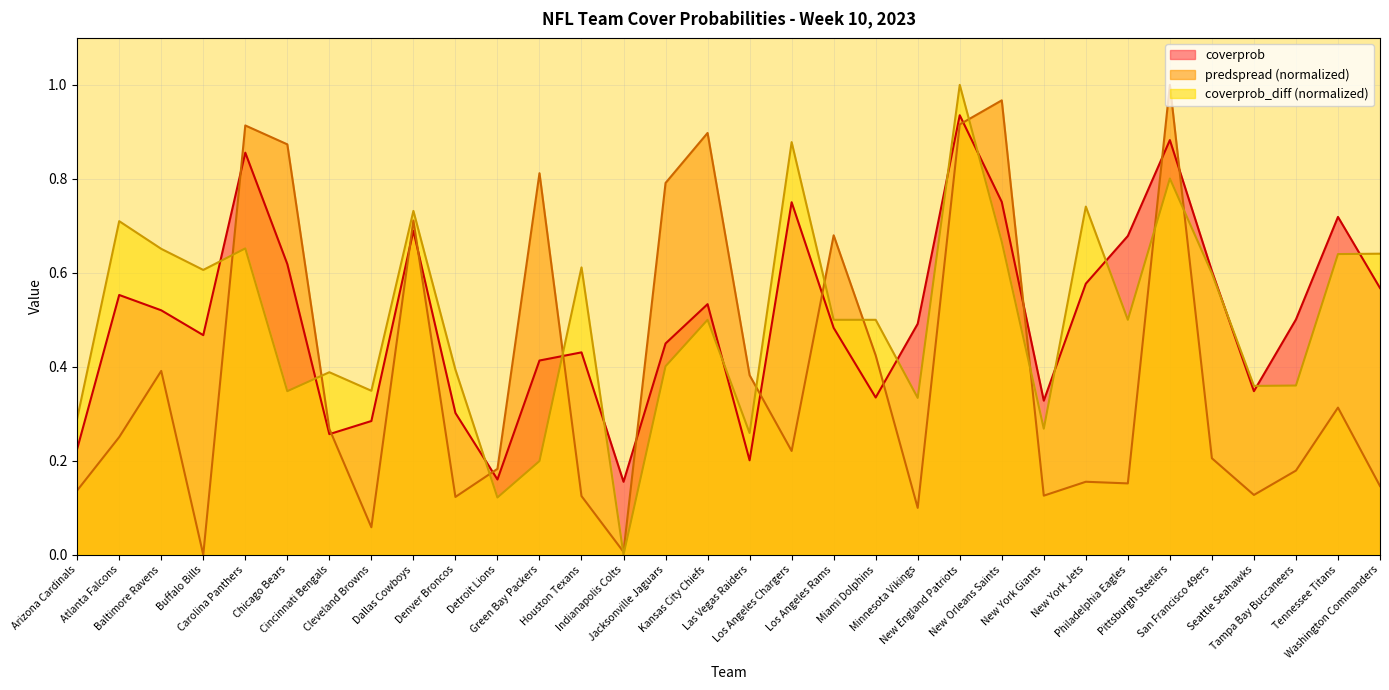

Reading left to right, what are all the values shown in this chart?

coverprob: 0.2	0.6	0.5	0.5	0.9	0.6	0.3	0.3	0.7	0.3	0.2	0.4	0.4	0.2	0.4	0.5	0.2	0.8	0.5	0.3	0.5	0.9	0.8	0.3	0.6	0.7	0.9	0.6	0.3	0.5	0.7	0.6
predspread: 0.1	0.3	0.4	0.0	0.9	0.9	0.3	0.1	0.7	0.1	0.2	0.8	0.1	0.0	0.8	0.9	0.4	0.2	0.7	0.4	0.1	0.9	1.0	0.1	0.2	0.2	1.0	0.2	0.1	0.2	0.3	0.1
coverprob_diff: 0.3	0.7	0.7	0.6	0.7	0.3	0.4	0.3	0.7	0.4	0.1	0.2	0.6	0.0	0.4	0.5	0.3	0.9	0.5	0.5	0.3	1.0	0.7	0.3	0.7	0.5	0.8	0.6	0.4	0.4	0.6	0.6